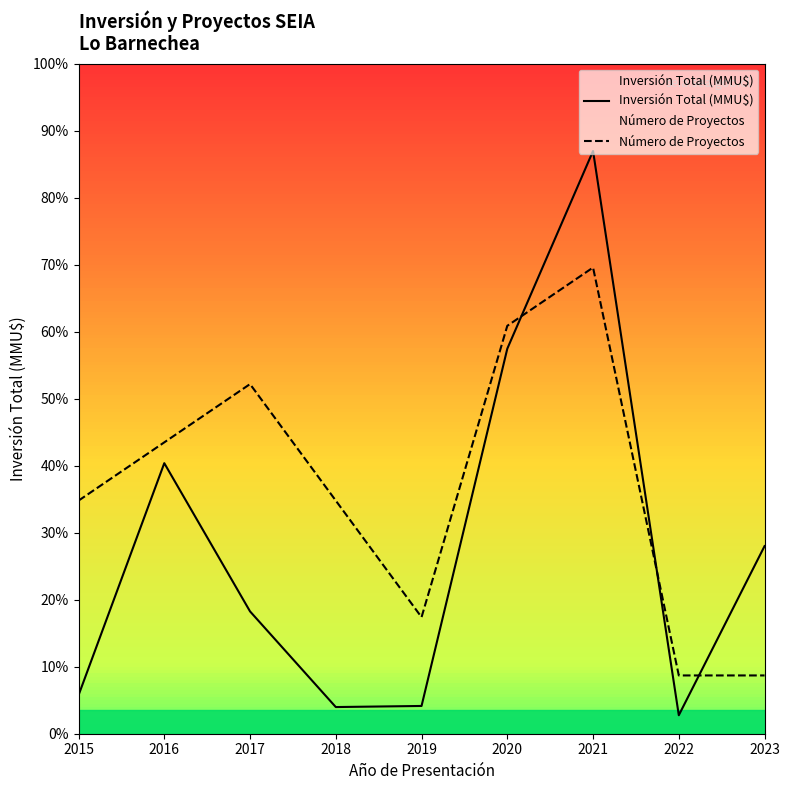

What is the average value of the Número de Proyectos series?

397107.6